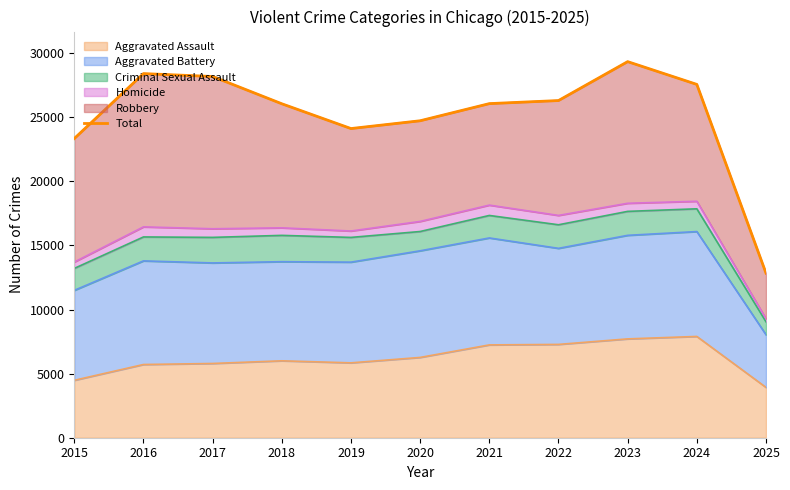

Approximately how many times larger is the value at 2025 compared to 2024?

0.5